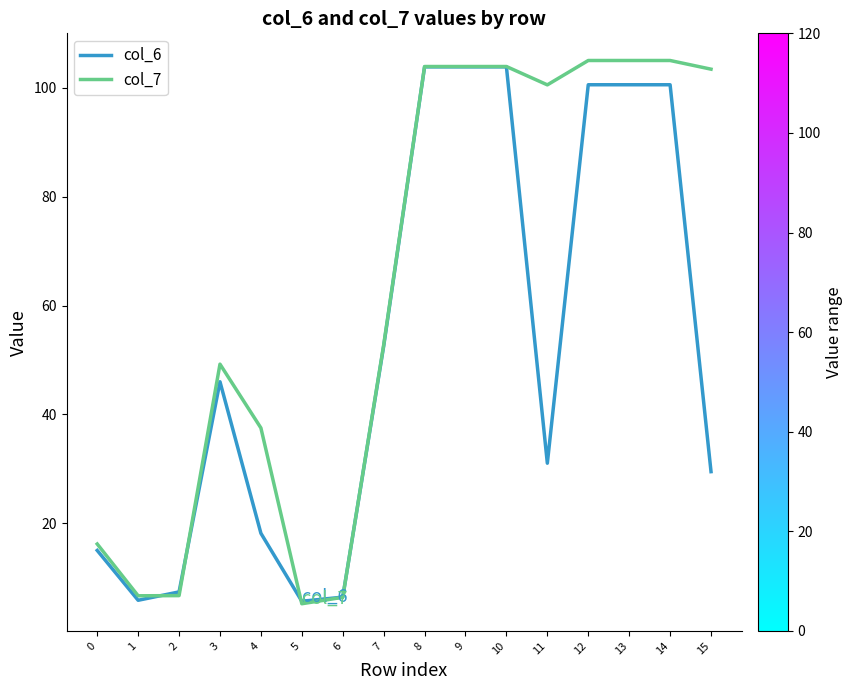

Is the value of col_7 at 4 greater than the value of col_6 at 3?

No